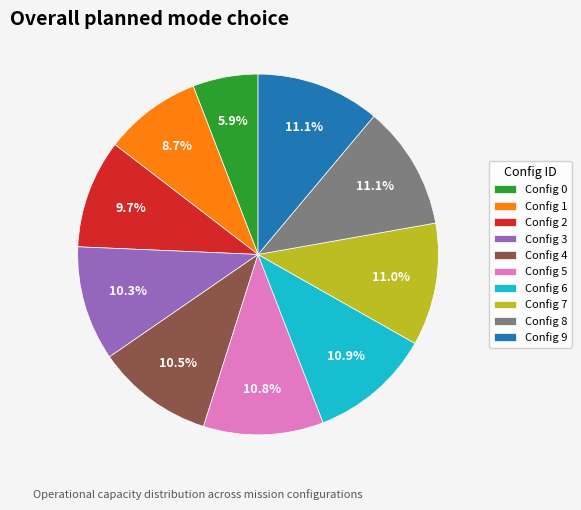

Approximately how many times larger is the value at Config 5 compared to Config 6?

1.0